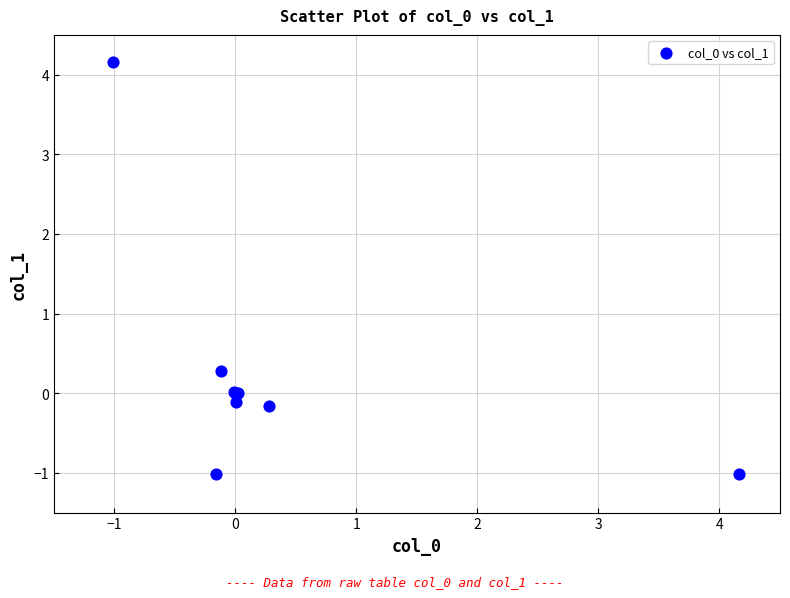

What Y value in the scatter plot is closest to 1?

0.3